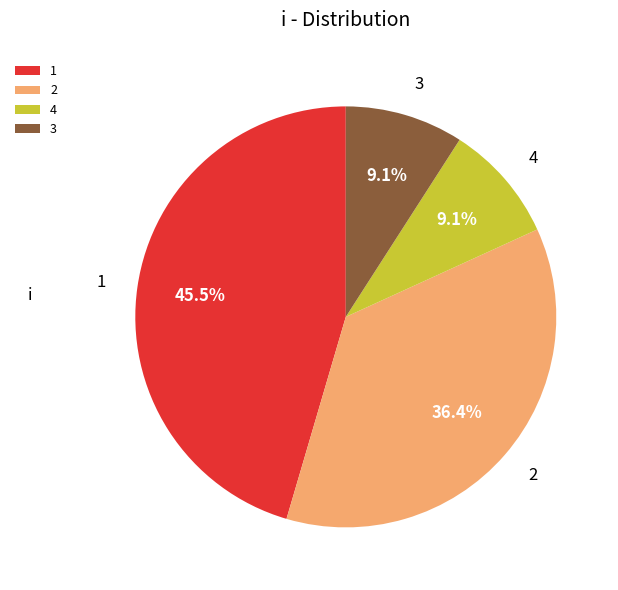

Is the sum of 4 and 2 greater than half?

No